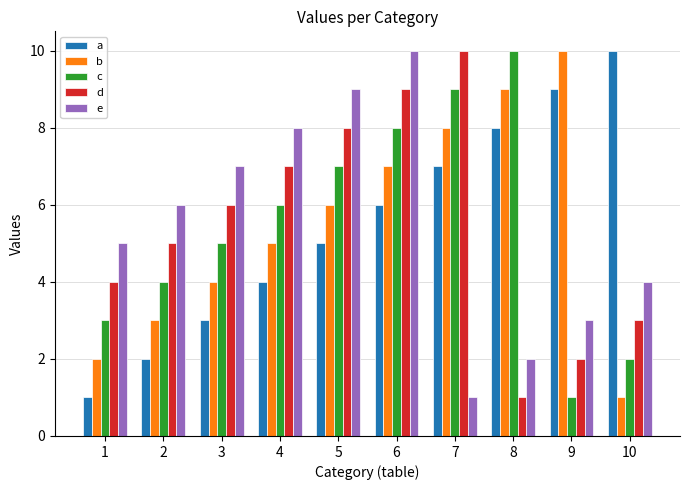

What is the difference between the second highest and minimum values in the c series?

8